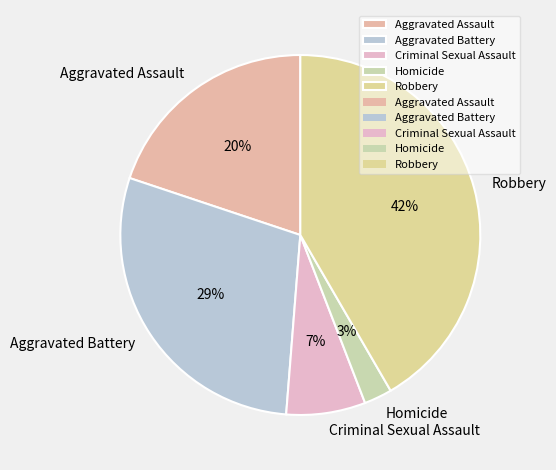

To the nearest percent, what is the average slice percentage?

20%